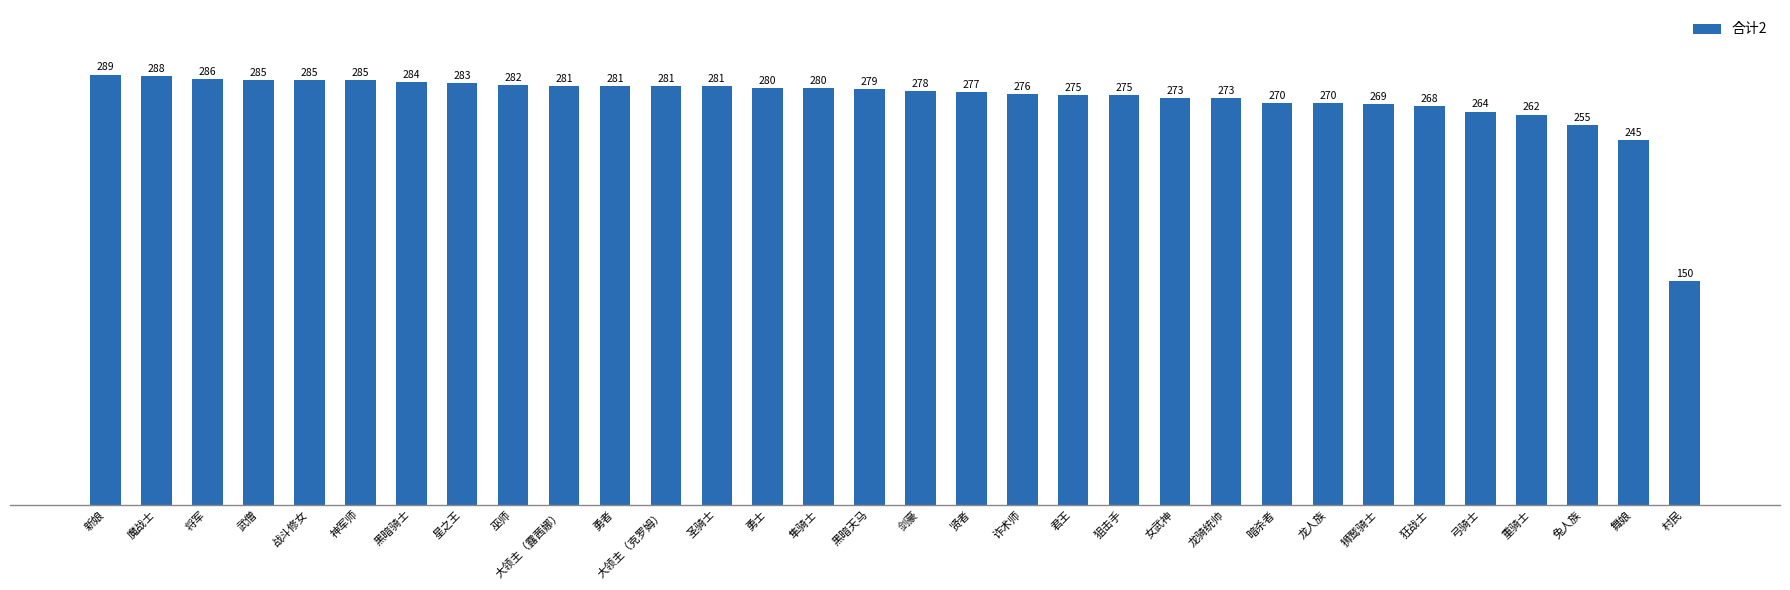

Reading left to right, list all the values displayed in this chart.

289	288	286	285	285	285	284	283	282	281	281	281	281	280	280	279	278	277	276	275	275	273	273	270	270	269	268	264	262	255	245	150